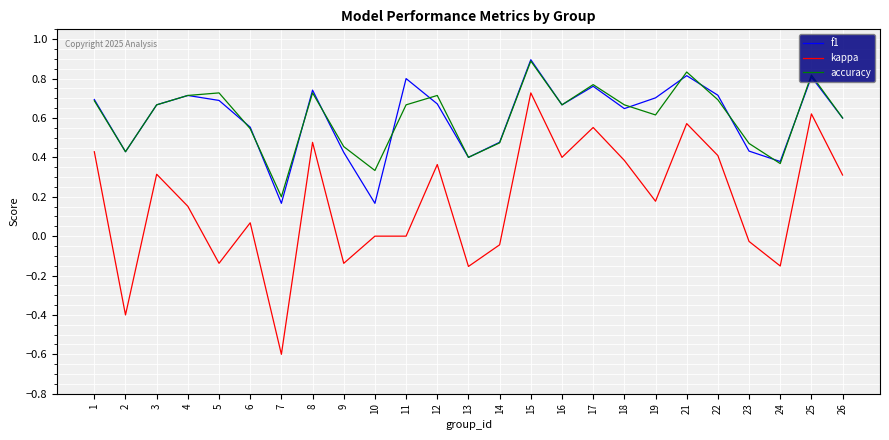

True or false: f1 has a value of 0.7 at 5.

True